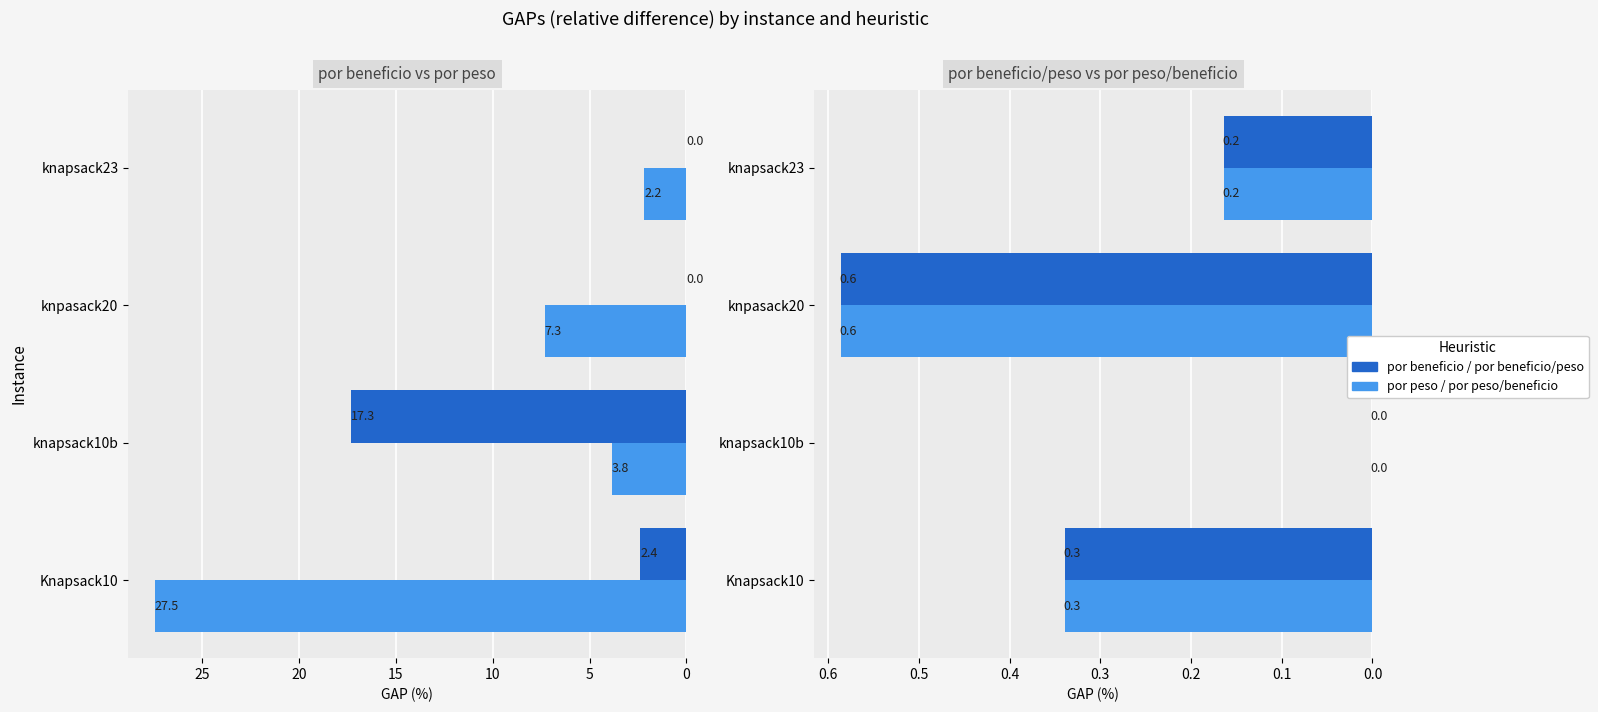

True or false: por beneficio/peso has a value of 1.0 at knpasack20.

False